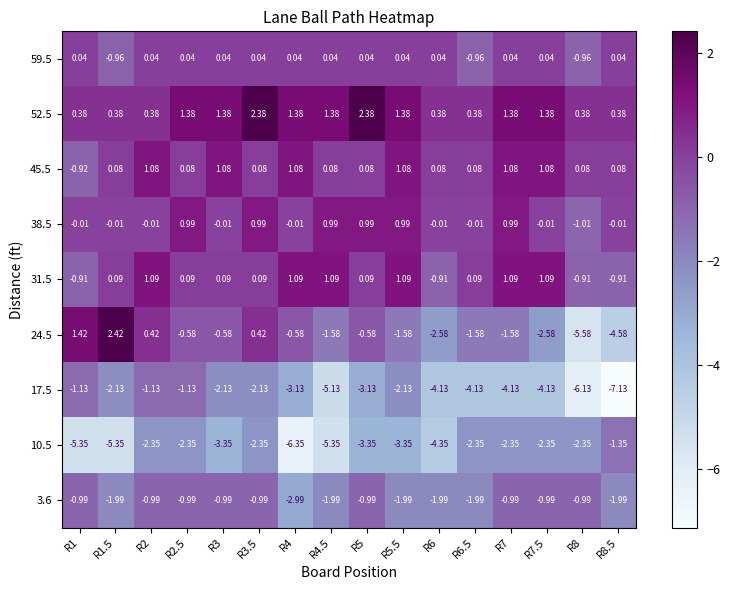

Is the value of 52.5 at R4 greater than the value of 24.5 at R1?

No